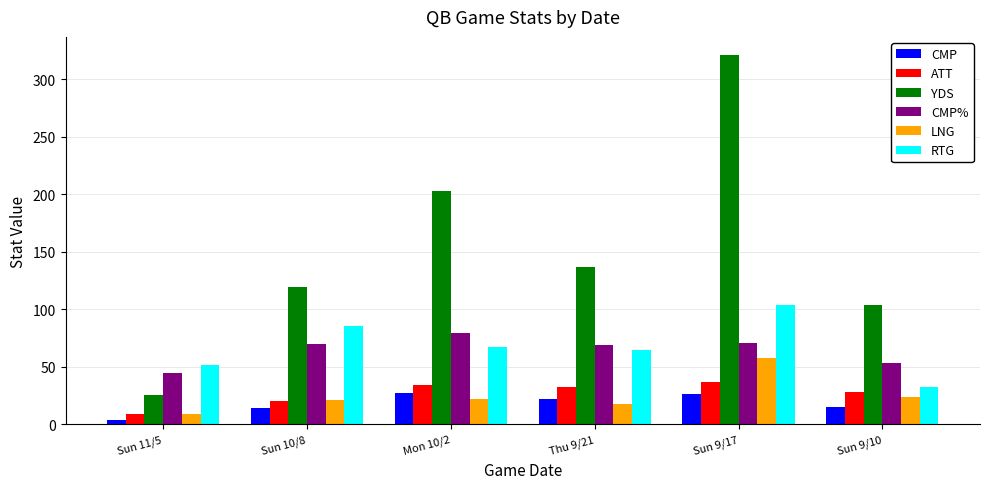

What is the difference between the second highest and second lowest values in the CMP series?

12.0